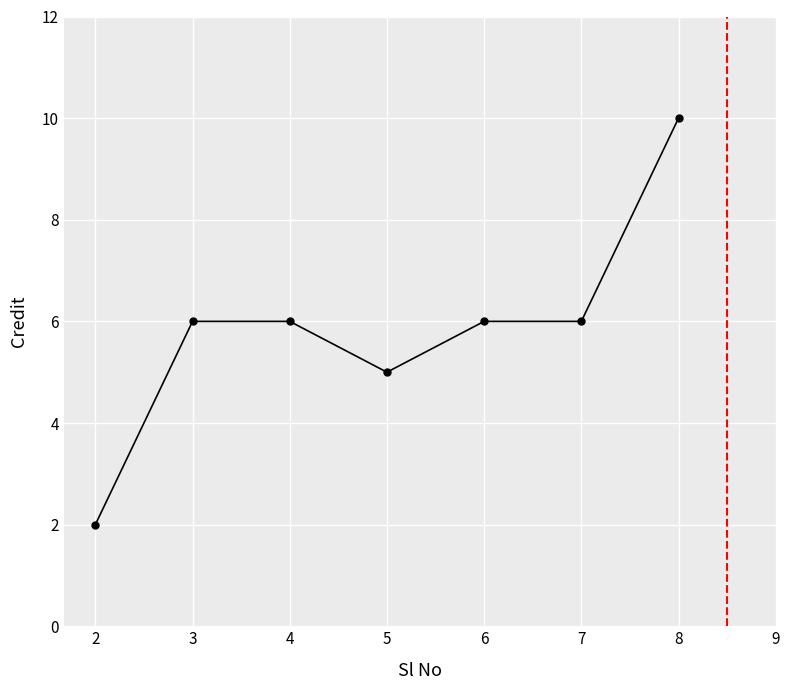

Does the chart have visible grid lines?

Yes